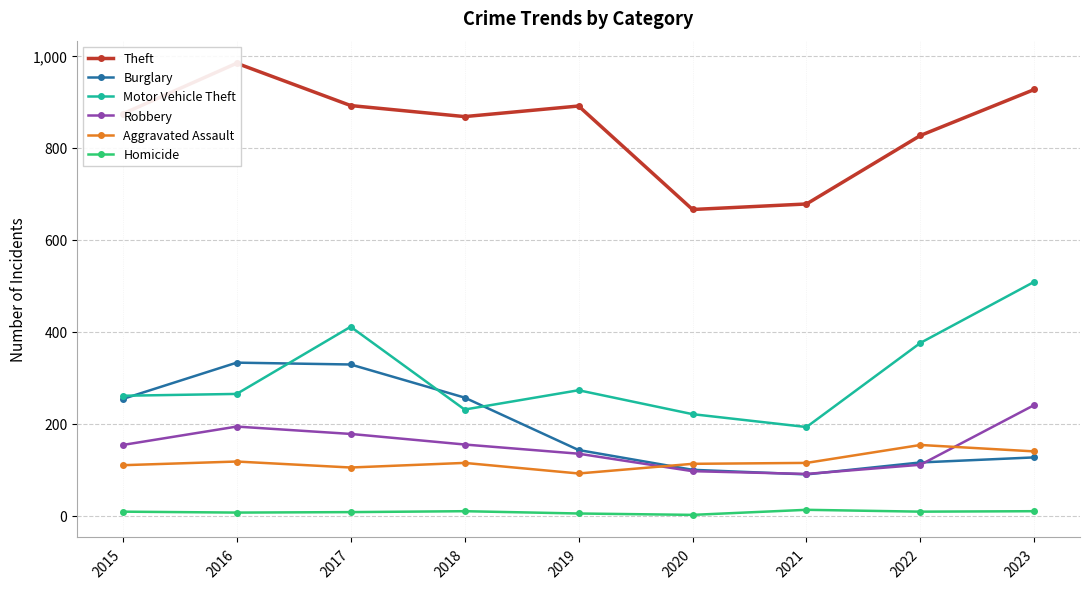

What is the value of the Homicide point at the 4th from the left?

10